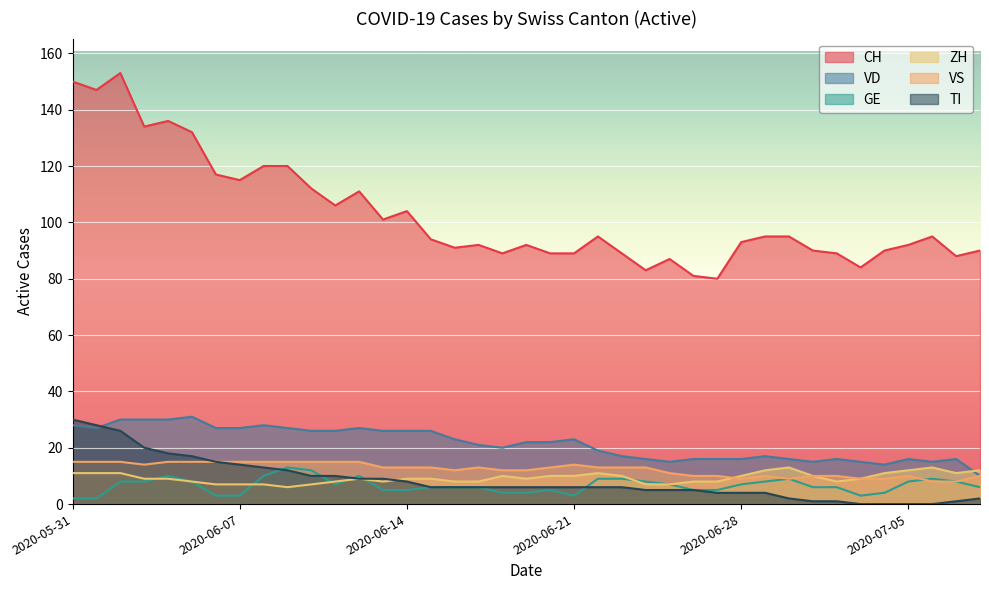

List the labels in order of VS value, smallest first.

2020-07-06, 2020-07-07, 2020-06-28, 2020-06-30, 2020-07-03, 2020-07-04, 2020-06-26, 2020-06-27, 2020-06-29, 2020-07-01, 2020-07-02, 2020-07-05, 2020-07-08, 2020-06-25, 2020-06-16, 2020-06-18, 2020-06-19, 2020-06-13, 2020-06-14, 2020-06-15, 2020-06-17, 2020-06-20, 2020-06-22, 2020-06-23, 2020-06-24, 2020-06-03, 2020-06-21, 2020-05-31, 2020-06-01, 2020-06-02, 2020-06-04, 2020-06-05, 2020-06-06, 2020-06-07, 2020-06-08, 2020-06-09, 2020-06-10, 2020-06-11, 2020-06-12